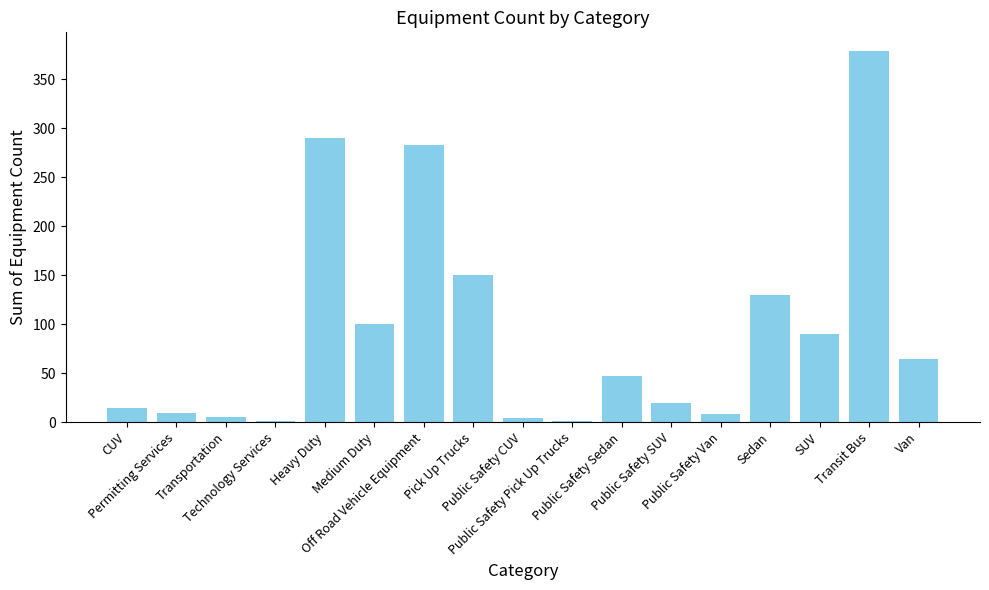

What is the sum of all values?

1597